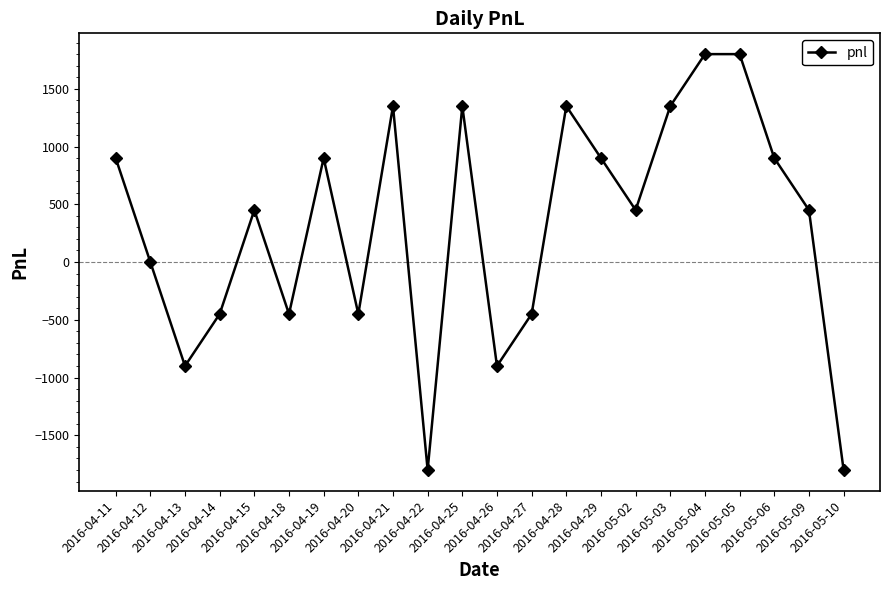

What is the label of the 15th point from the right?

2016-04-20